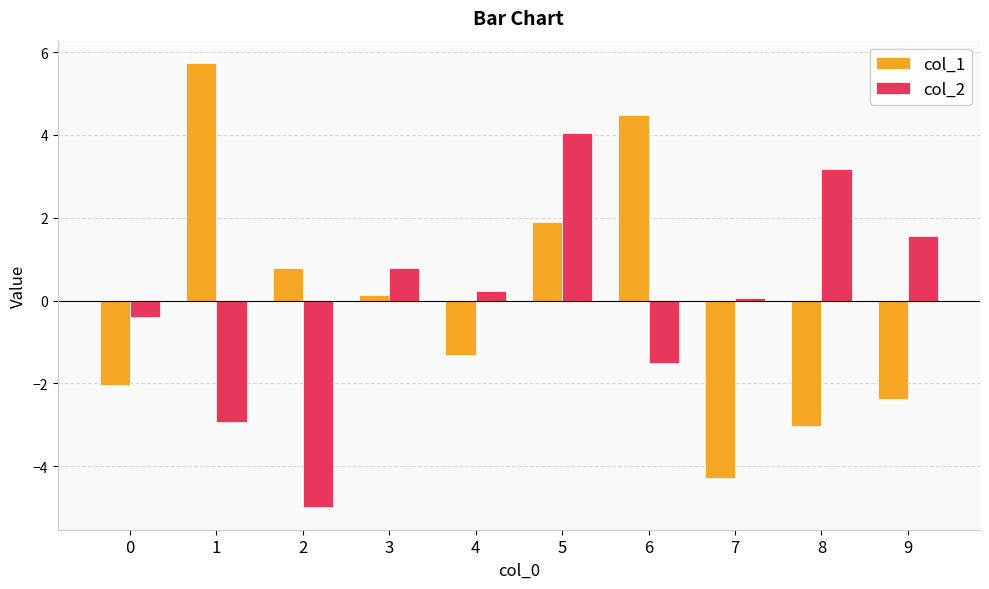

What is the maximum value for col_2?

4.0